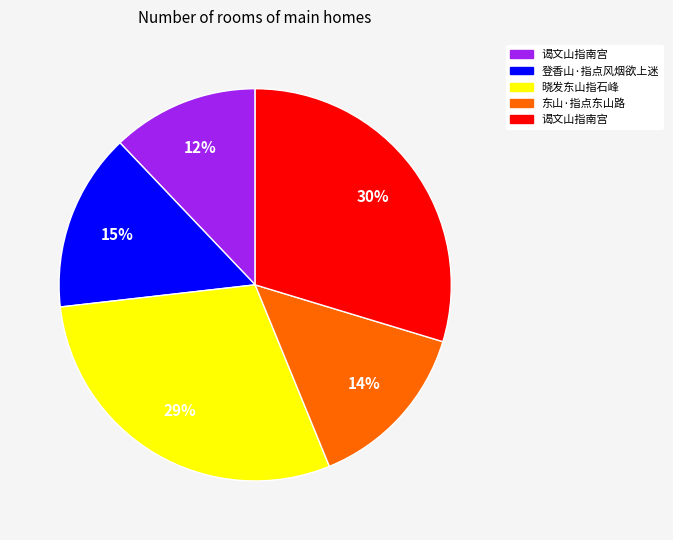

To the nearest percent, what is the average slice percentage?

20%